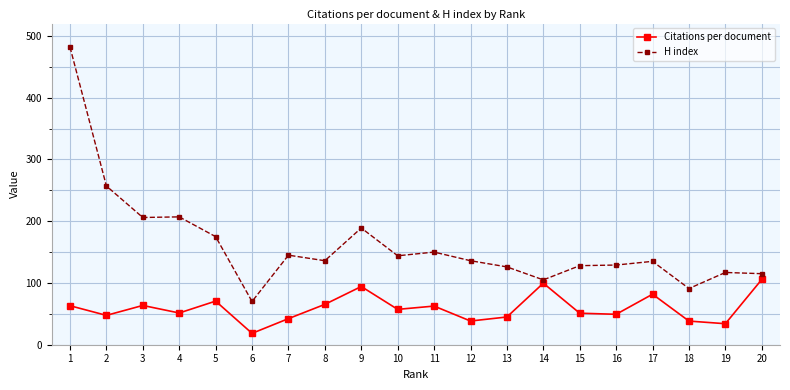

What is the sum of the Citations per document values at 16 and 14?

148.9